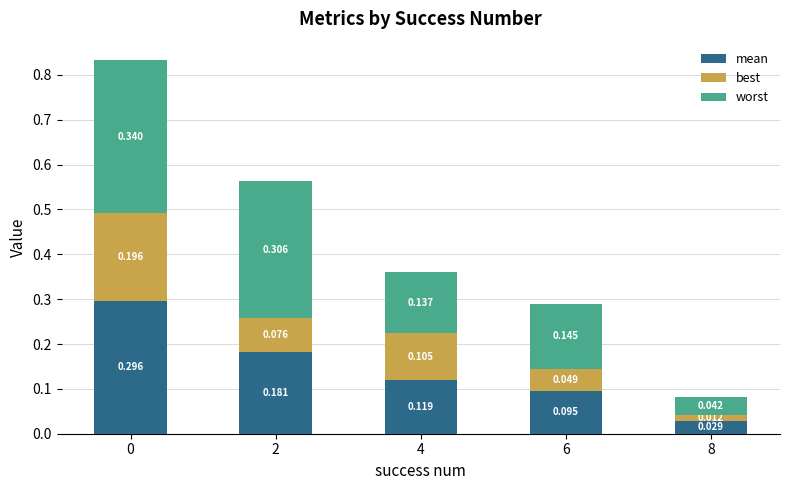

Count the mean values in the range 0 to 1.

5